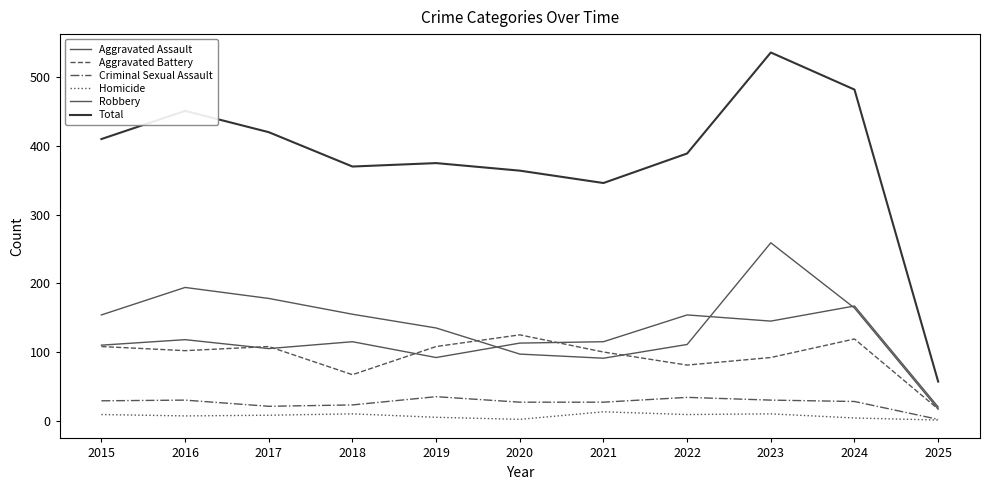

How many intersections are there between Robbery and Aggravated Assault?

3